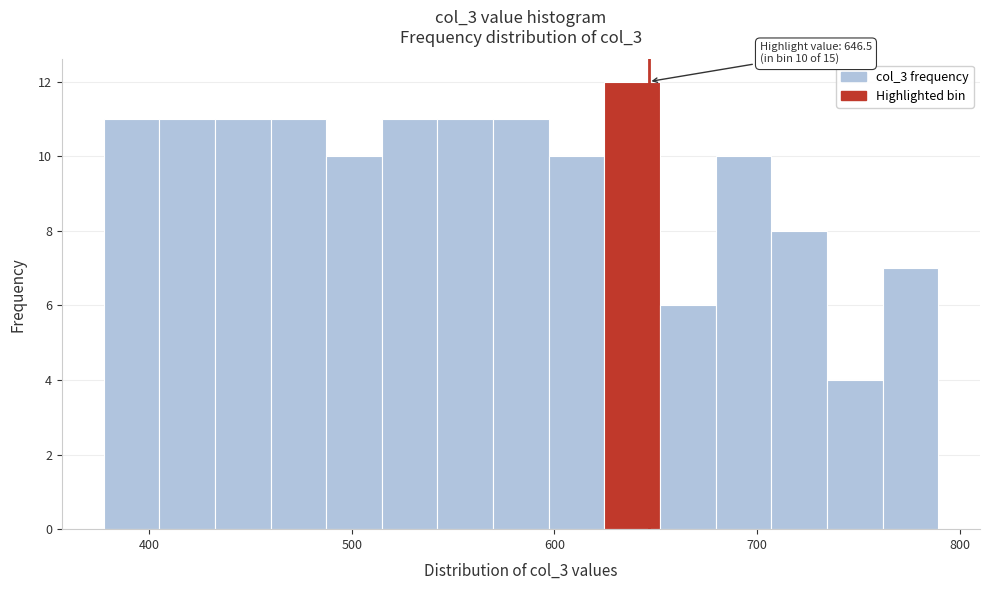

Around what value on the x-axis is the tallest bar? Give the approximate position of its centre, as read against the axis.

640